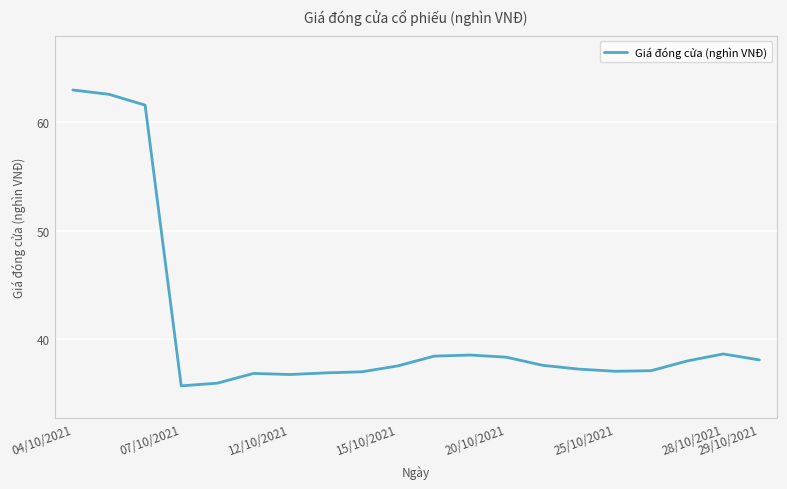

What is the greatest value displayed?

63.0